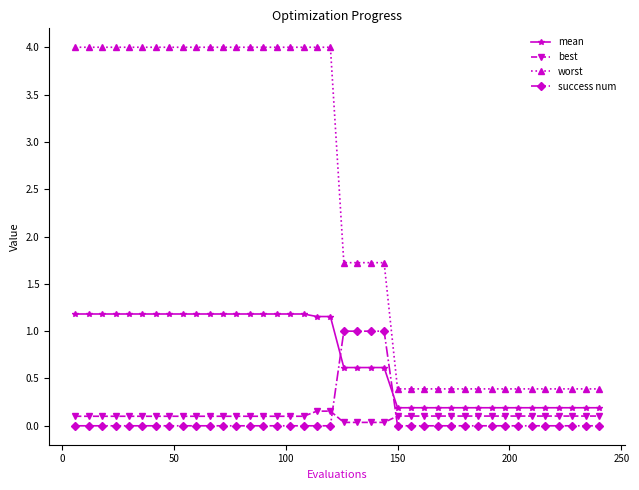

What is the greatest value displayed?

4.0